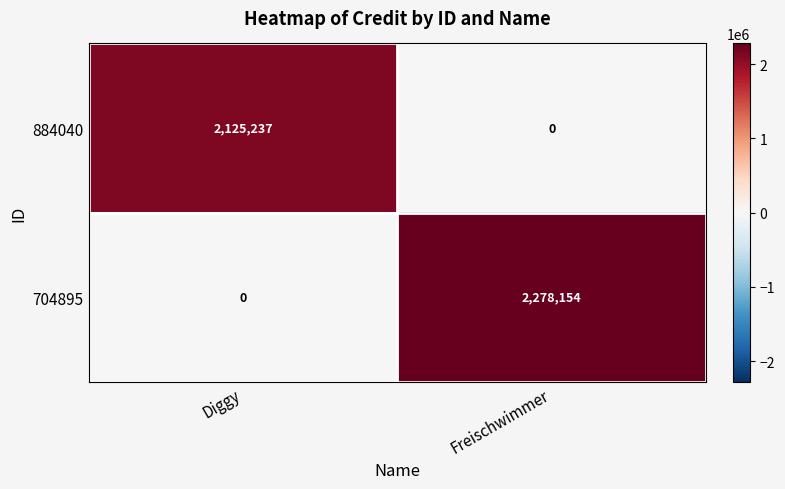

What is the greatest value displayed?

2278154